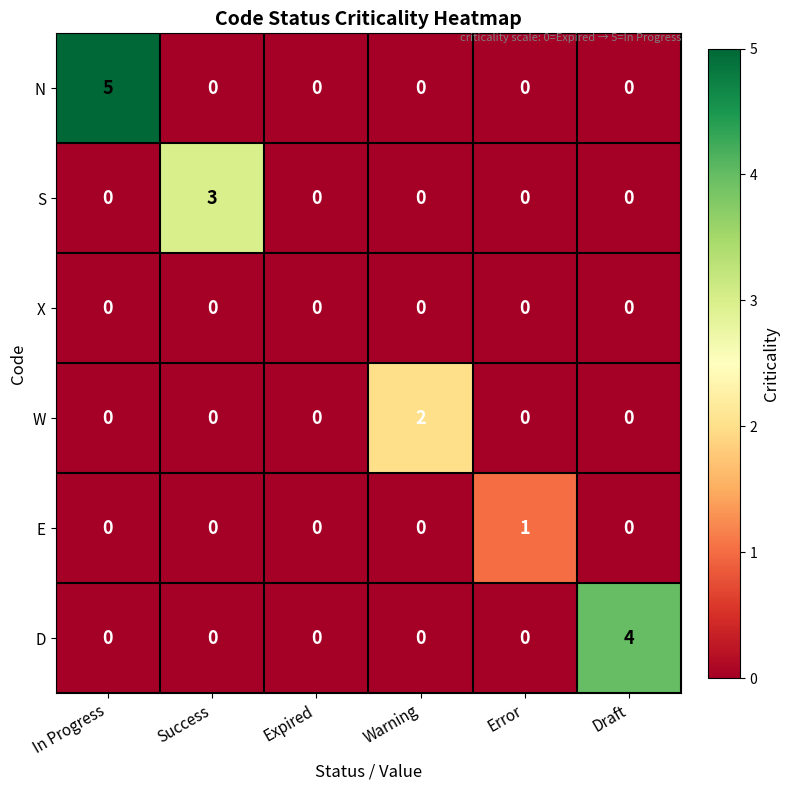

Which series changed the most between Success and Warning?

S